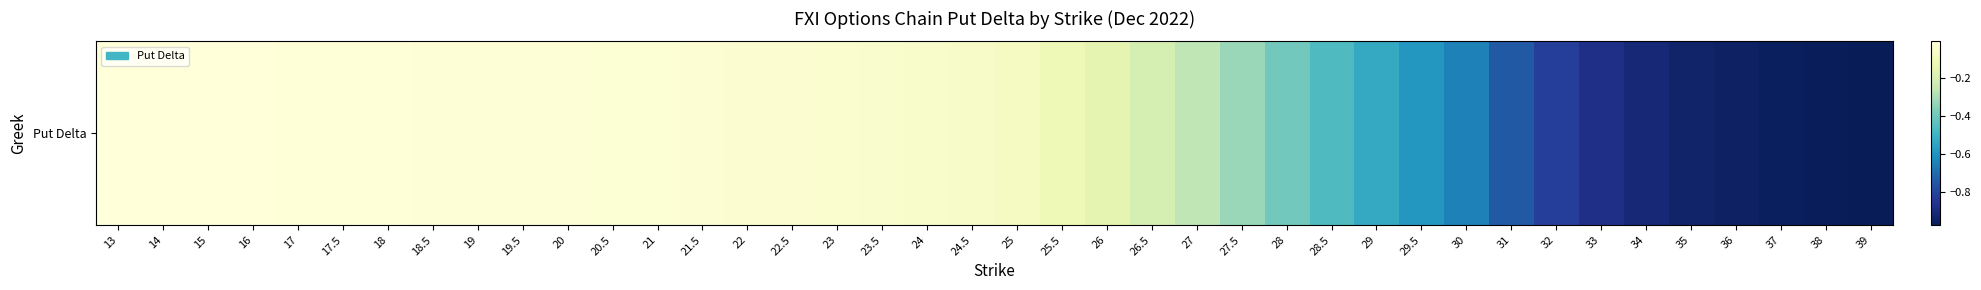

Rank the categories by value from highest to lowest.

13, 14, 15, 16, 17, 17.5, 18, 18.5, 19, 19.5, 20, 20.5, 21, 21.5, 22, 22.5, 23, 23.5, 24, 24.5, 25, 25.5, 26, 26.5, 27, 27.5, 28, 28.5, 29, 29.5, 30, 31, 32, 33, 34, 35, 36, 37, 38, 39